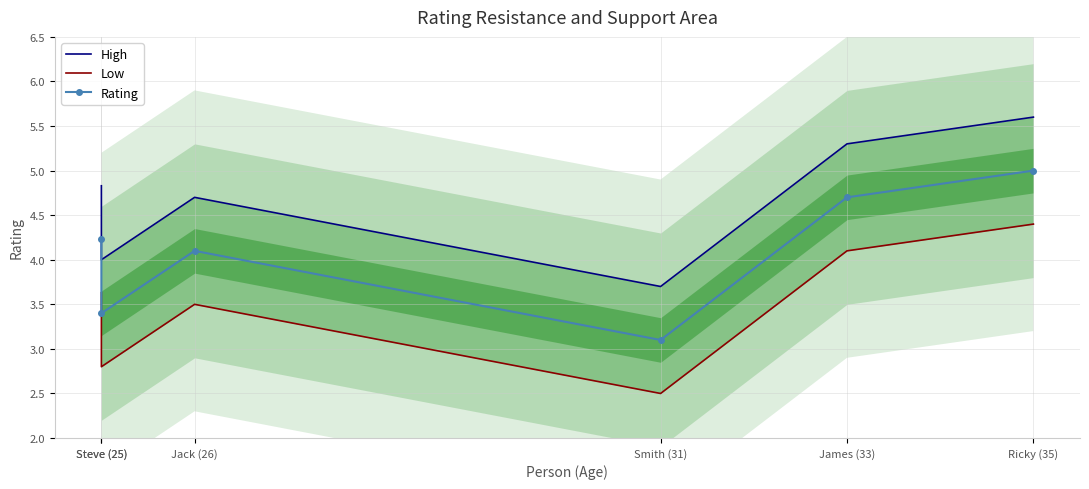

What is the total value across all series at Ricky (35)?

15.0